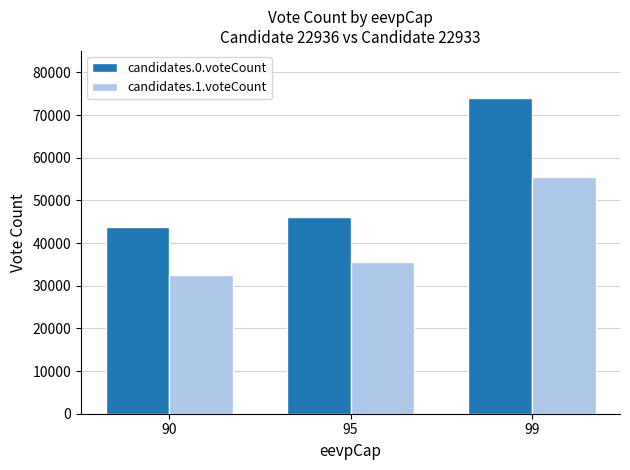

How many values in the candidates.1.voteCount series are below 35478?

1